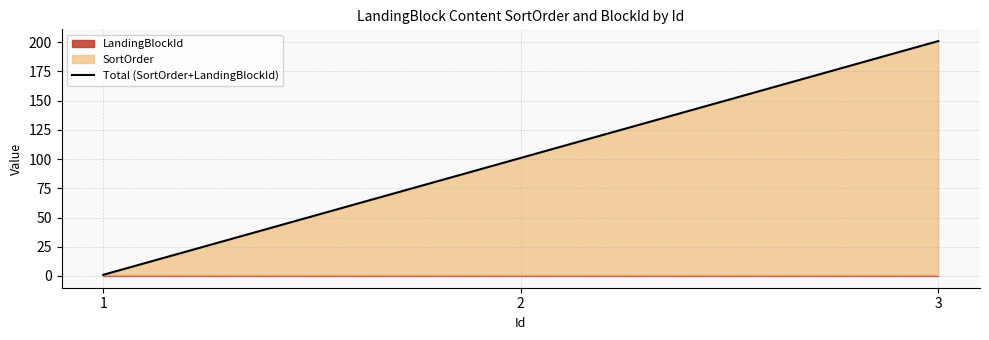

What is the difference between the values at 2 and 1?

100